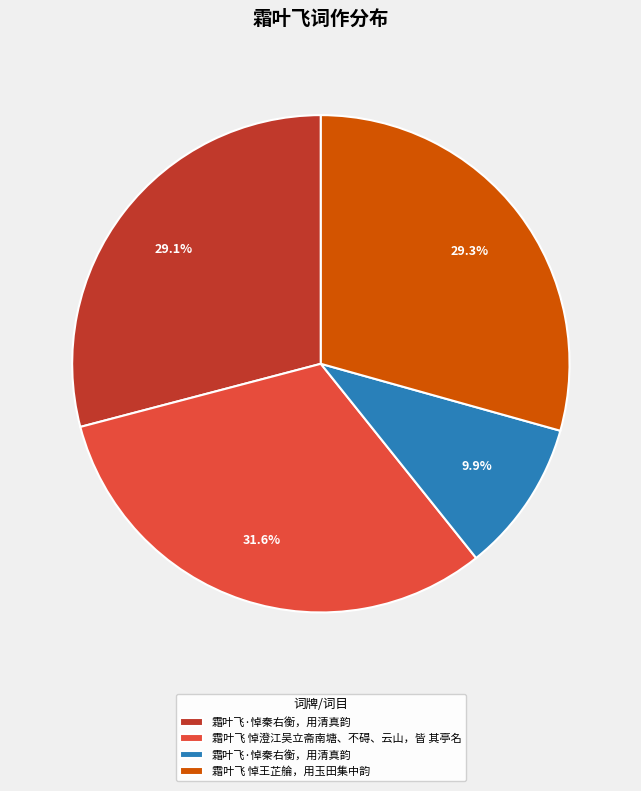

Is there any slice that represents more than half of the pie?

No